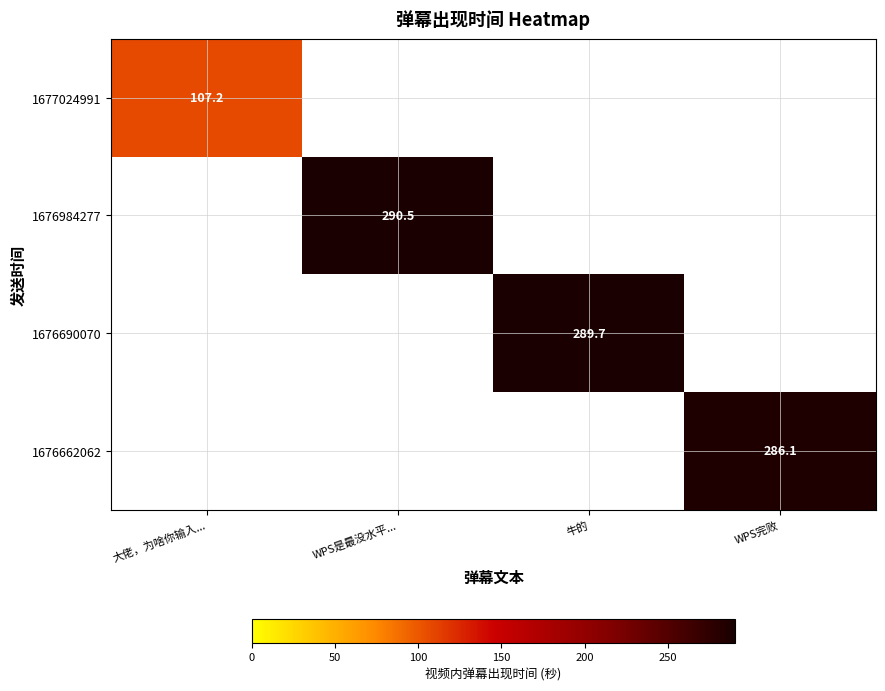

Which category has the lowest value across all series?

大佬，为啥你输入...